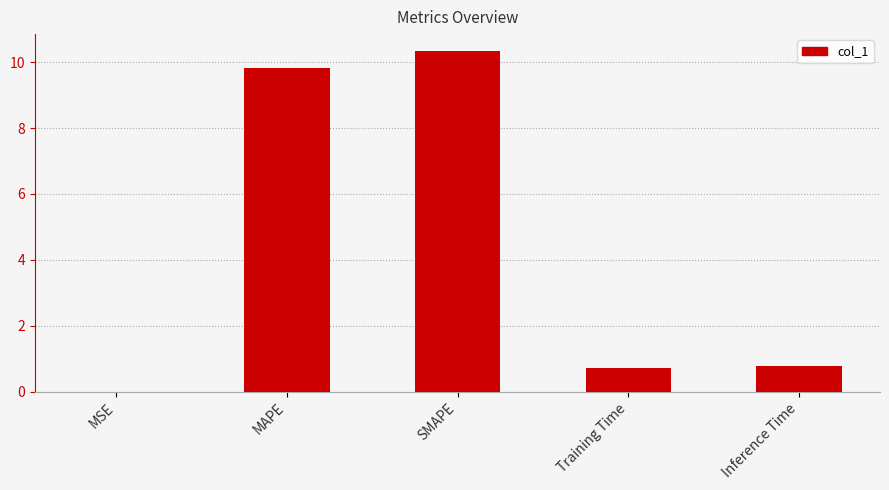

How many categories are shown in the chart?

5